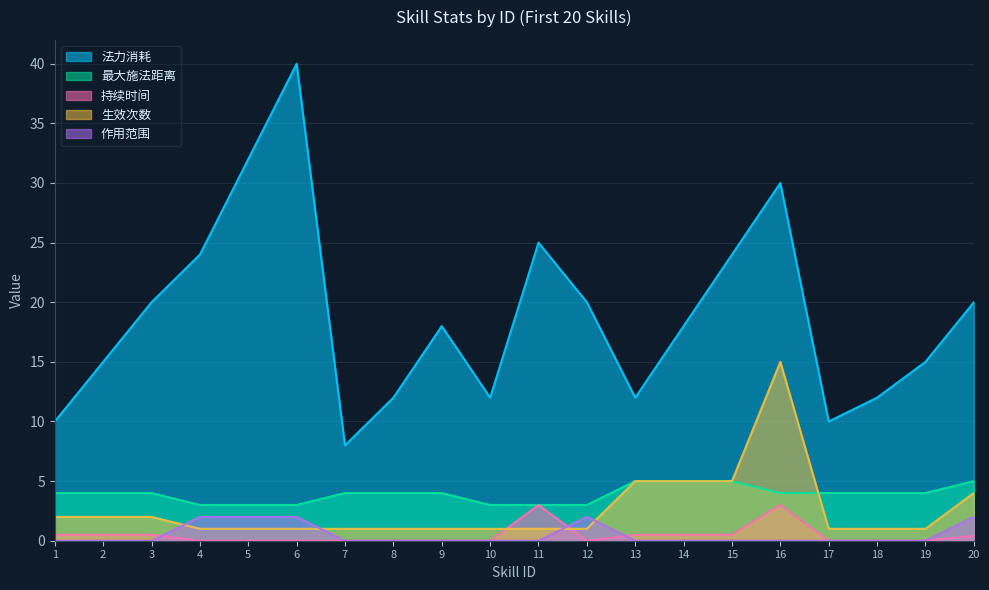

What is the difference between the second highest and second lowest values in the 持续时间 series?

3.0